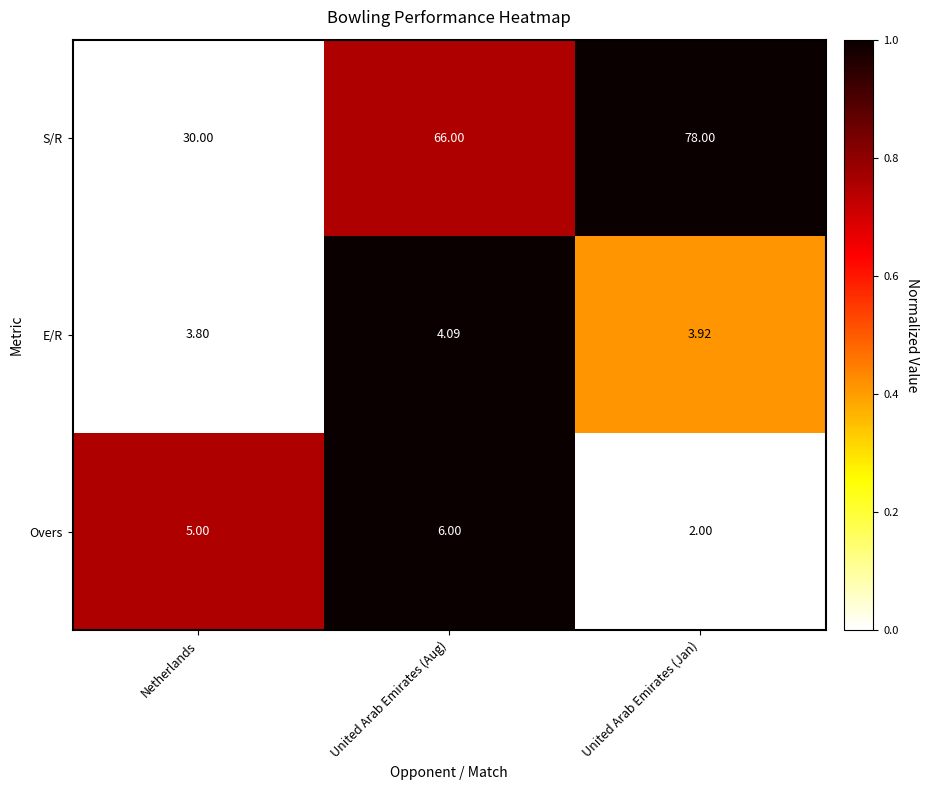

Which category has the highest value across all series?

United Arab Emirates (Jan)